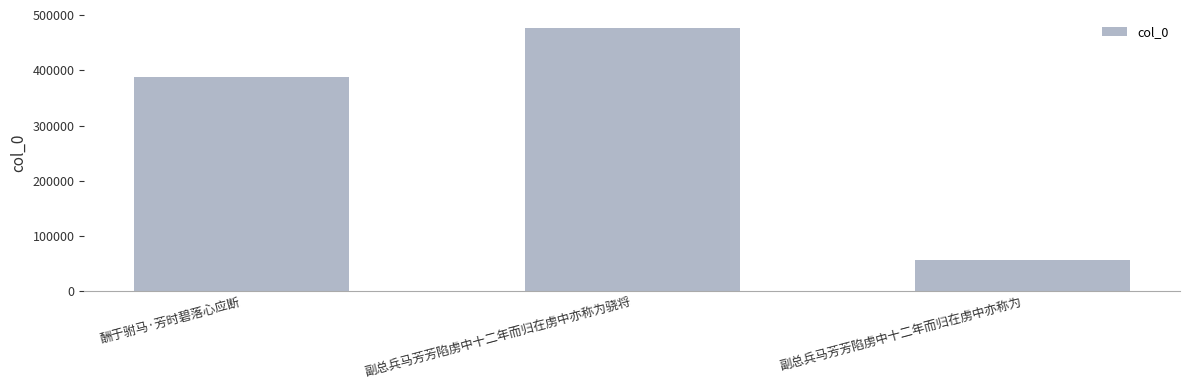

How many values are below 387663?

1